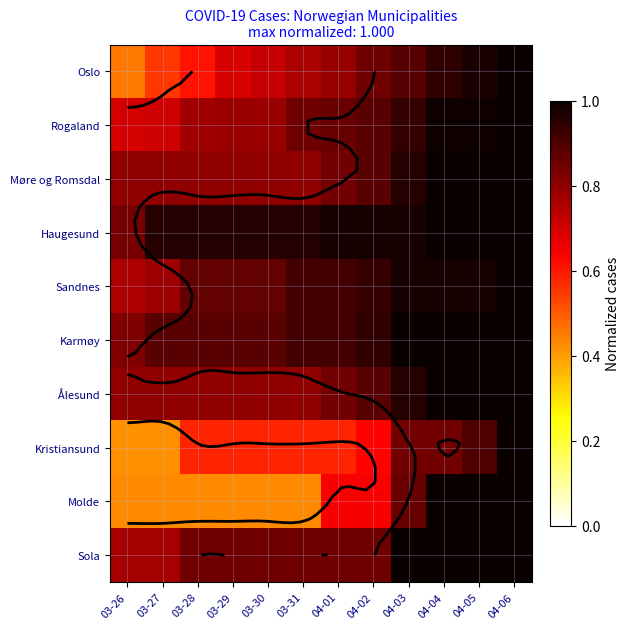

Is it true that Sola equals 0.8 at 03-28?

True